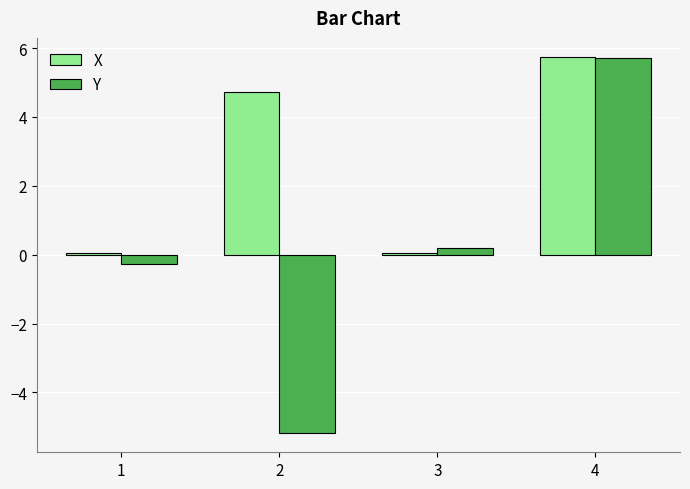

What is the difference between the second highest and second lowest values in the X series?

4.7